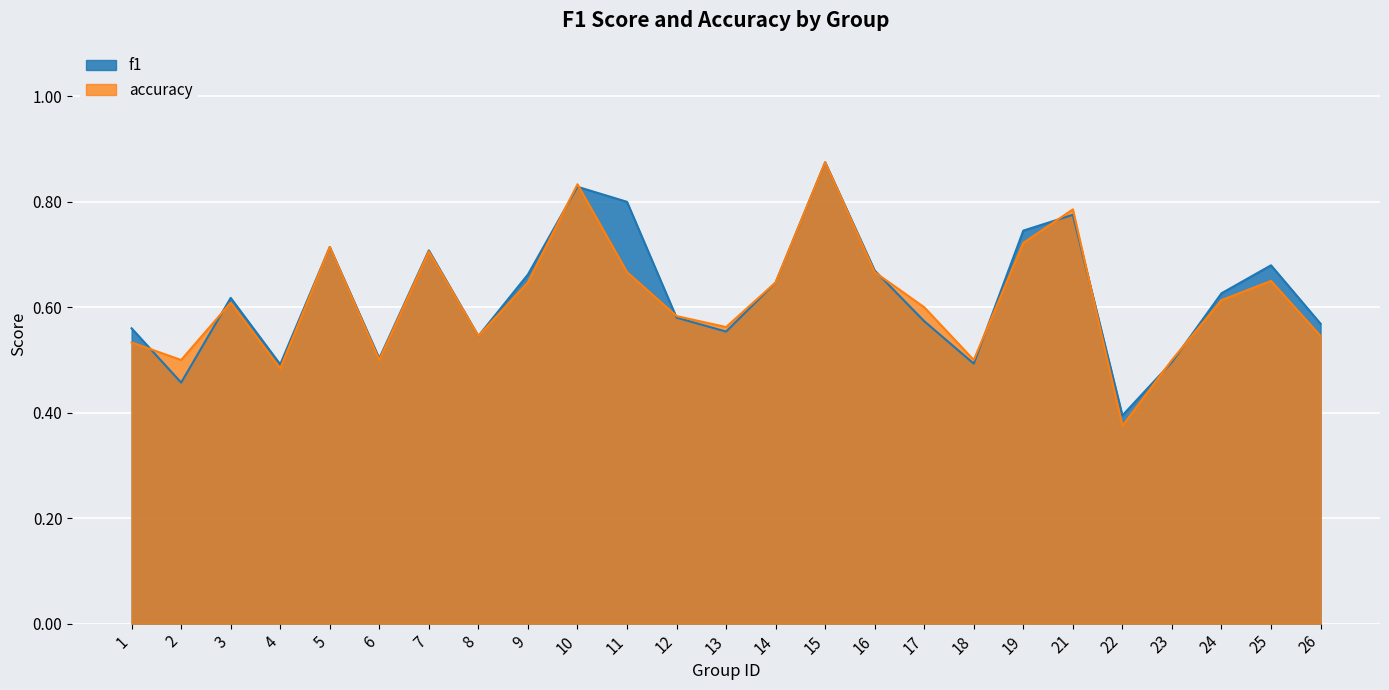

What is the sum of the accuracy values at 23 and 22?

0.9